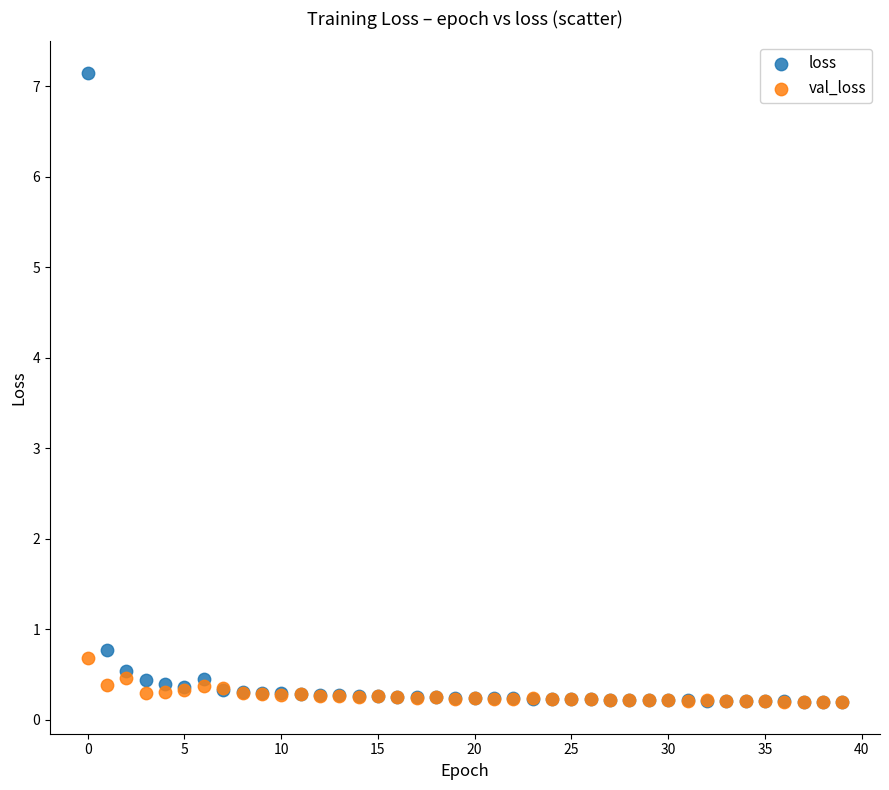

In the loss series, what Y value is closest to 3?

0.8